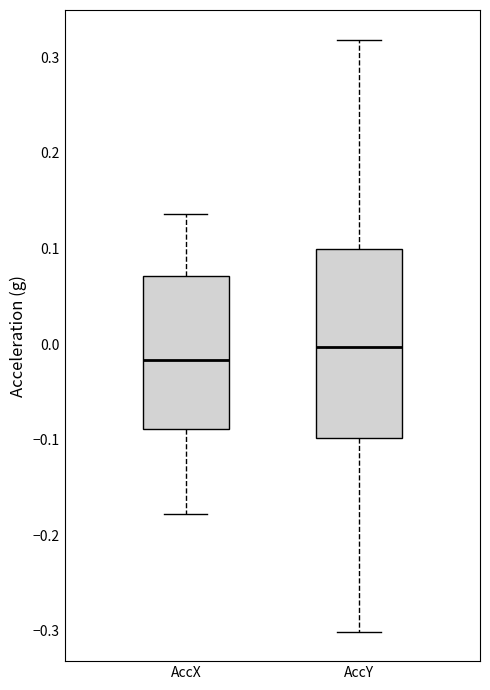

Where does the lower whisker of the box for AccX end on the y-axis? The values are not printed on the chart, so give them approximately, as read against the axis.

-0.18